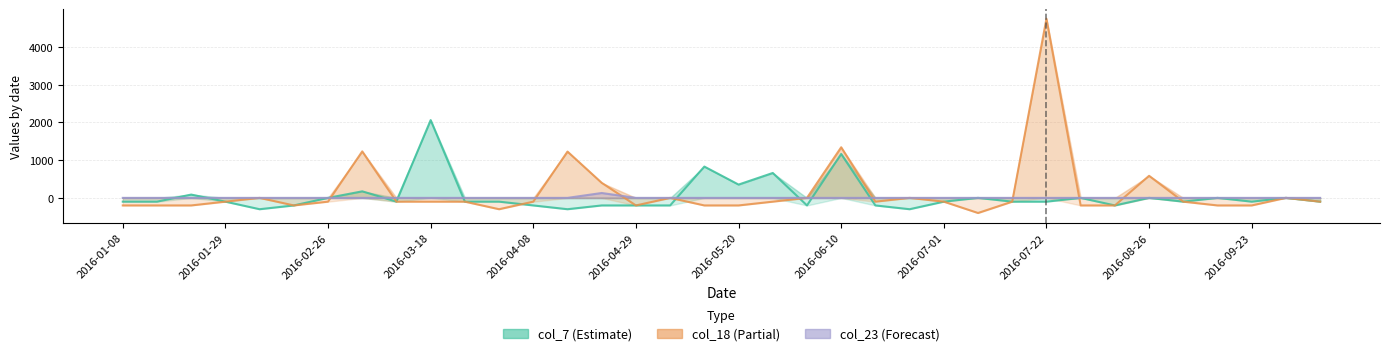

Where is the first local minimum for col_18?

2016-02-19